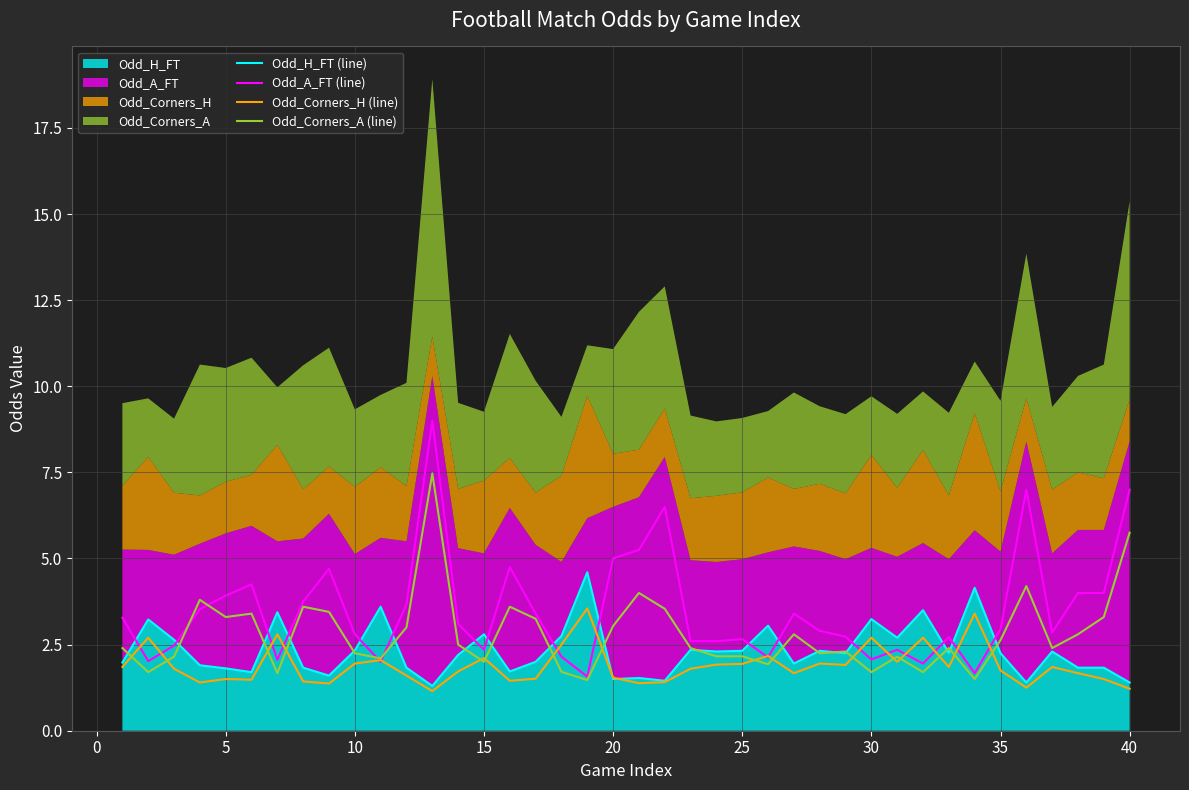

What is the value of the Odd_Corners_A (line) point at the 8th from the left?

3.6